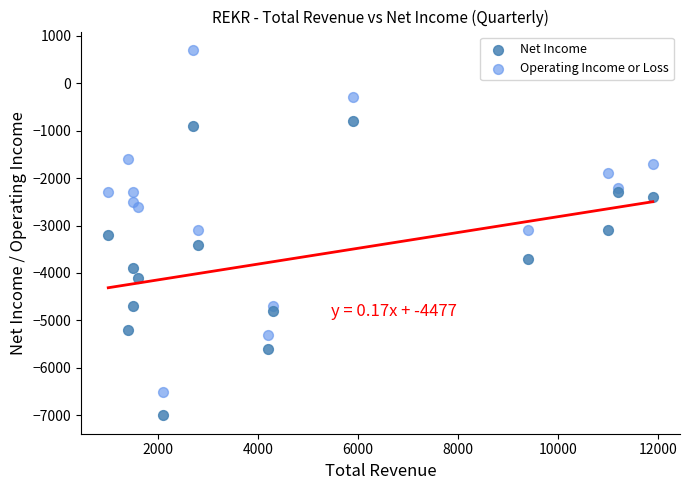

Which series has the largest Y range (max minus min)?

Operating Income or Loss